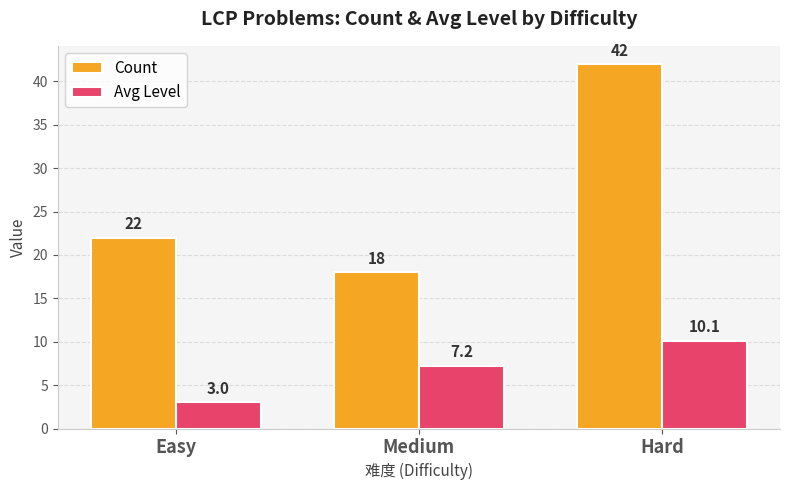

Reading left to right, what are all the values shown in this chart?

Count: 22.0	18.0	42.0
Avg Level: 3.0	7.2	10.1